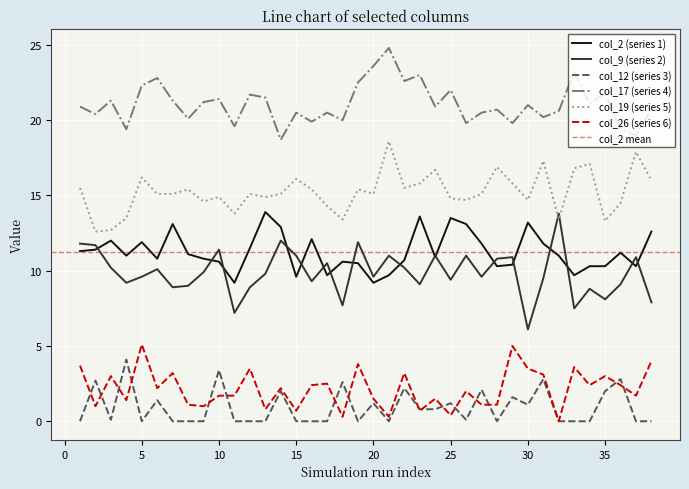

Reading right to left, what are all the values shown in this chart?

col_2: 38=12.6	37=10.3	36=11.2	35=10.3	34=10.3	33=9.7	32=11.0	31=11.8	30=13.2	29=10.4	28=10.3	27=11.8	26=13.1	25=13.5	24=10.9	23=13.6	22=10.7	21=9.7	20=9.2	19=10.5	18=10.6	17=9.7	16=12.1	15=9.6	14=12.9	13=13.9	12=11.5	11=9.2	10=10.6	9=10.8	8=11.1	7=13.1	6=10.8	5=11.9	4=11.0	3=12.0	2=11.4	1=11.3
col_9: 38=7.9	37=10.9	36=9.1	35=8.1	34=8.8	33=7.5	32=13.8	31=9.5	30=6.1	29=10.9	28=10.8	27=9.6	26=11.0	25=9.4	24=11.0	23=9.1	22=10.2	21=11.0	20=9.6	19=11.9	18=7.7	17=10.5	16=9.3	15=11.0	14=12.0	13=9.8	12=8.9	11=7.2	10=11.4	9=9.9	8=9.0	7=8.9	6=10.1	5=9.6	4=9.2	3=10.2	2=11.7	1=11.8
col_12: 38=0.0	37=0.0	36=2.8	35=2.0	34=0.0	33=0.0	32=0.0	31=2.8	30=1.1	29=1.6	28=0.0	27=2.1	26=0.1	25=1.2	24=0.8	23=0.8	22=2.2	21=0.0	20=1.2	19=0.0	18=2.6	17=0.0	16=0.0	15=0.0	14=2.0	13=0.0	12=0.0	11=0.0	10=3.4	9=0.0	8=0.0	7=0.0	6=1.4	5=0.0	4=4.1	3=0.1	2=2.7	1=0.0
col_17: 38=20.7	37=19.0	36=19.4	35=21.8	34=21.1	33=23.2	32=20.6	31=20.2	30=21.0	29=19.8	28=20.7	27=20.5	26=19.8	25=22.0	24=20.9	23=23.0	22=22.6	21=24.8	20=23.6	19=22.5	18=20.0	17=20.5	16=19.9	15=20.5	14=18.7	13=21.5	12=21.7	11=19.6	10=21.4	9=21.2	8=20.1	7=21.3	6=22.8	5=22.3	4=19.4	3=21.3	2=20.4	1=20.9
col_19: 38=16.0	37=17.9	36=14.5	35=13.3	34=17.1	33=16.8	32=13.4	31=17.3	30=14.7	29=15.8	28=16.9	27=15.1	26=14.7	25=14.8	24=16.7	23=15.8	22=15.5	21=18.6	20=15.1	19=15.4	18=13.4	17=14.3	16=15.4	15=16.1	14=15.1	13=14.9	12=15.1	11=13.8	10=14.9	9=14.6	8=15.4	7=15.1	6=15.1	5=16.2	4=13.5	3=12.7	2=12.6	1=15.5
col_26: 38=4.0	37=1.7	36=2.4	35=3.0	34=2.4	33=3.6	32=0.0	31=3.1	30=3.5	29=5.0	28=1.1	27=1.1	26=2.0	25=0.4	24=1.5	23=0.7	22=3.2	21=0.3	20=1.5	19=3.8	18=0.3	17=2.5	16=2.4	15=0.7	14=2.2	13=0.8	12=3.5	11=1.7	10=1.7	9=1.0	8=1.1	7=3.2	6=2.2	5=5.1	4=1.4	3=3.0	2=1.0	1=3.7